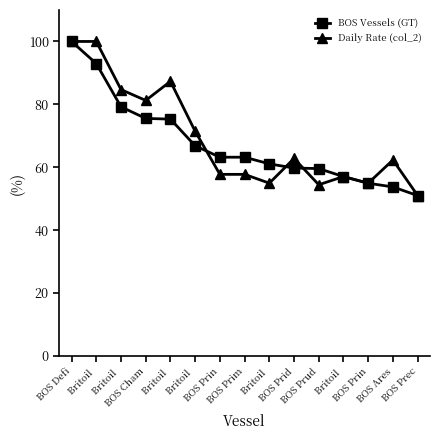

True or false: BOS Vessels (GT) has more than 2 points higher than both neighbors.

False